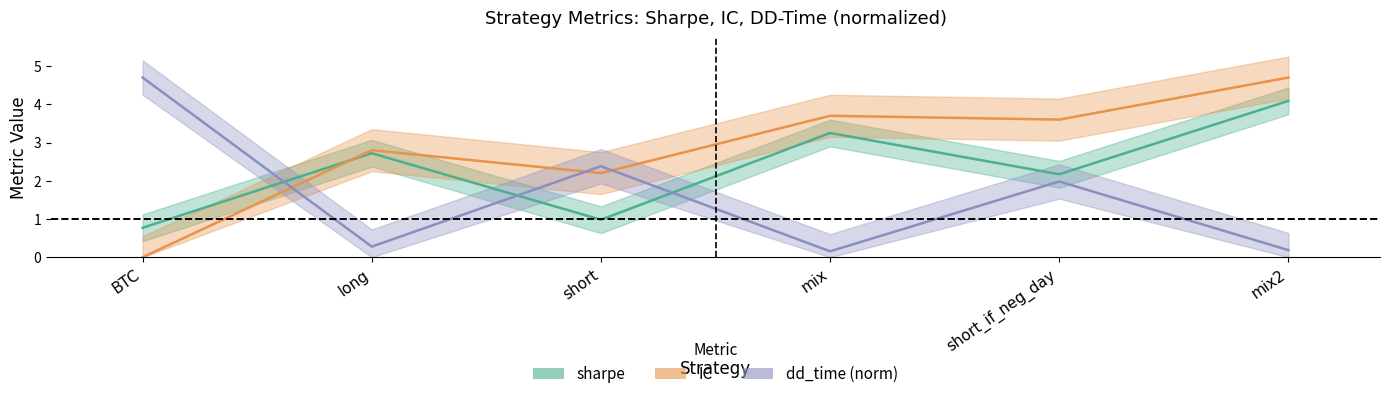

What is the highest value of the sharpe series?

4.1